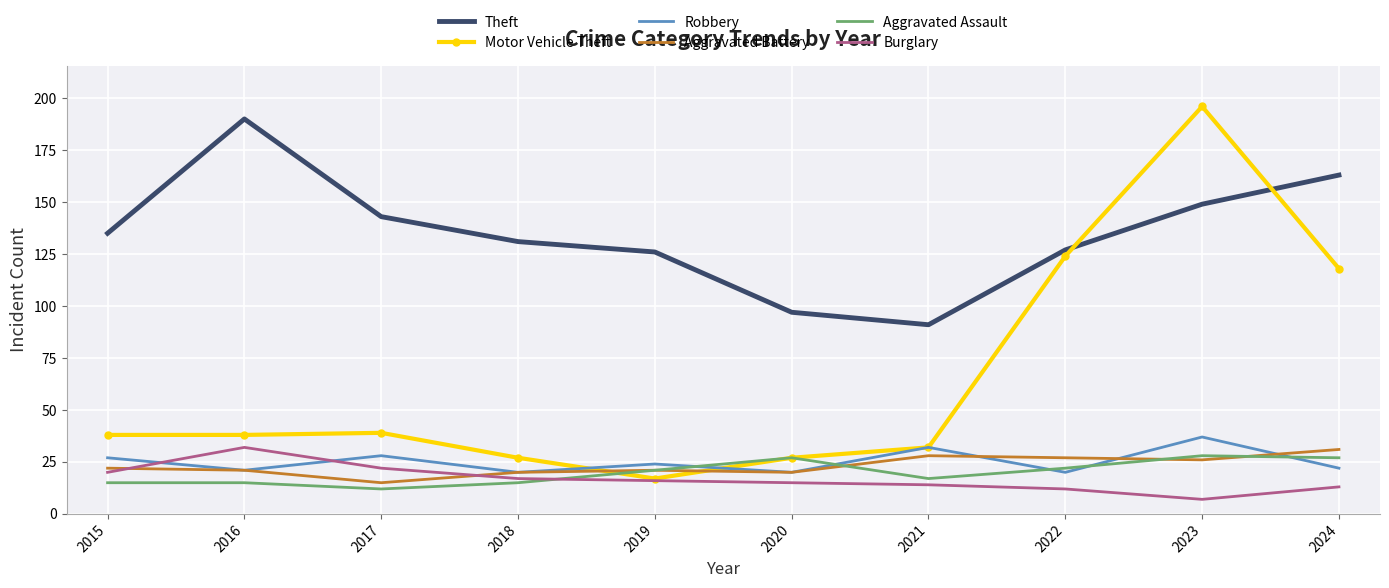

In Aggravated Battery, how many points are lower than both neighbors (excluding endpoints)?

3